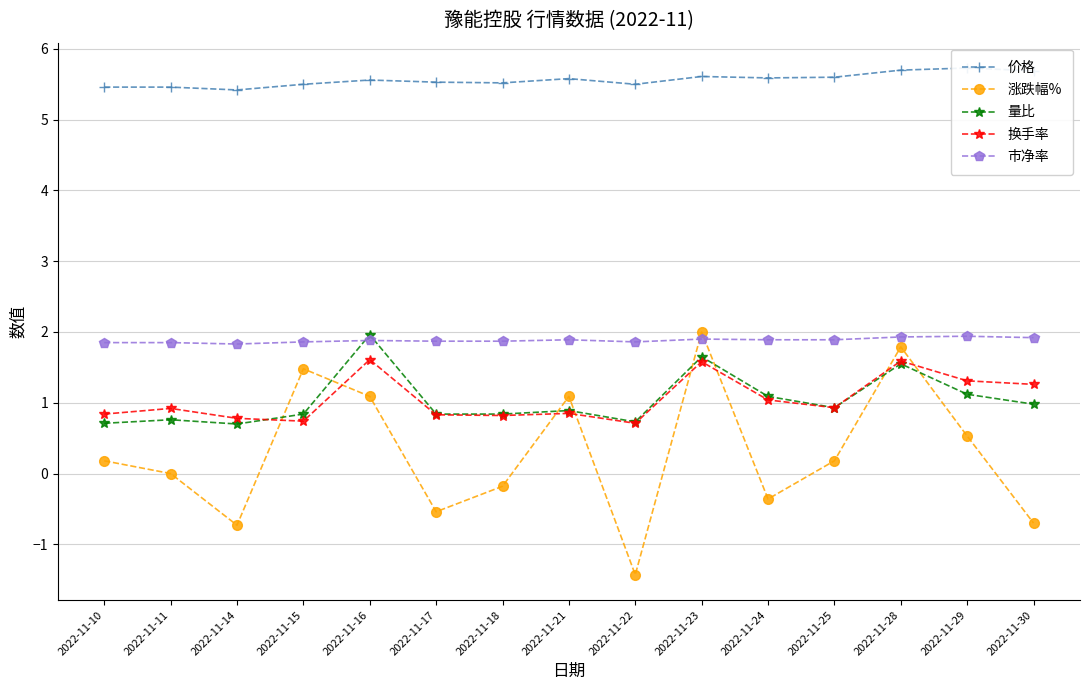

Is the value of 量比 at 2022-11-28 greater than the value of 涨跌幅% at 2022-11-14?

Yes